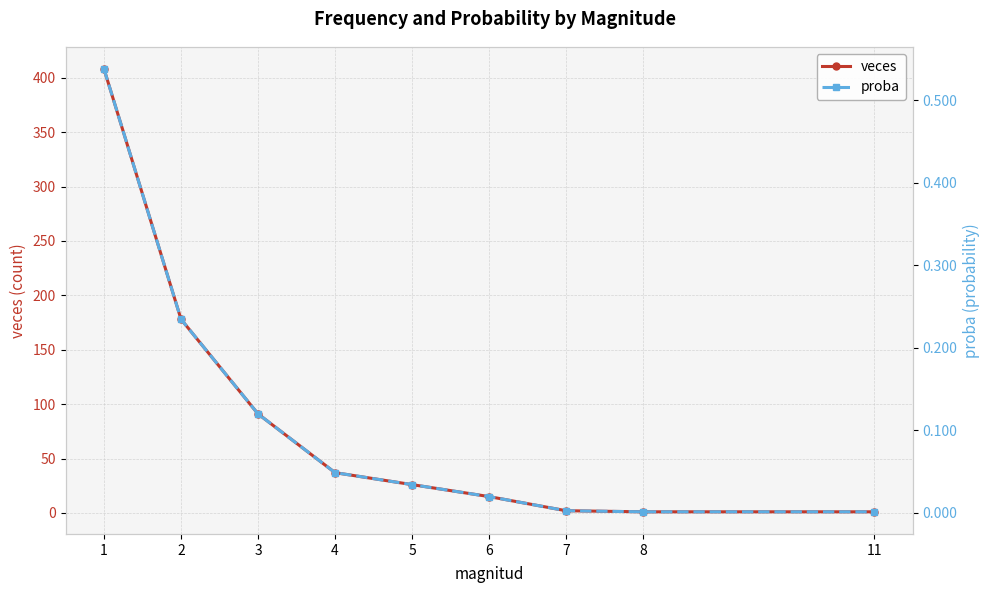

What are all the series names shown in the legend?

veces, proba